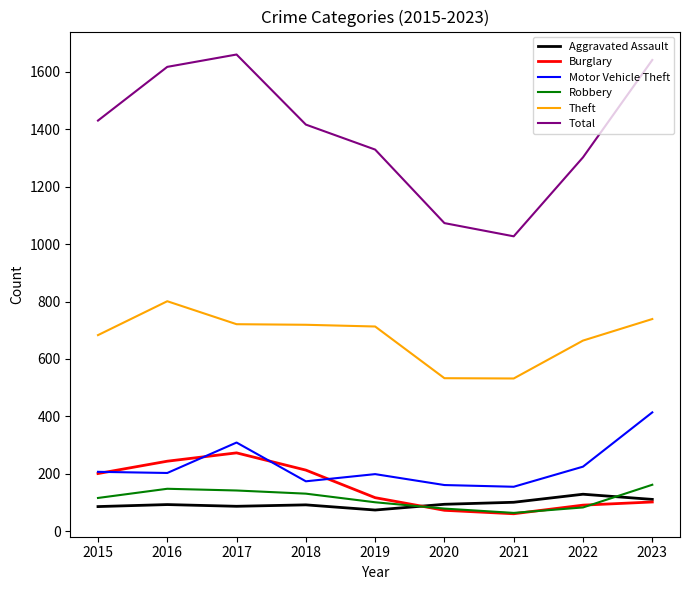

The Robbery series shows 101 at 2019. True or false?

True